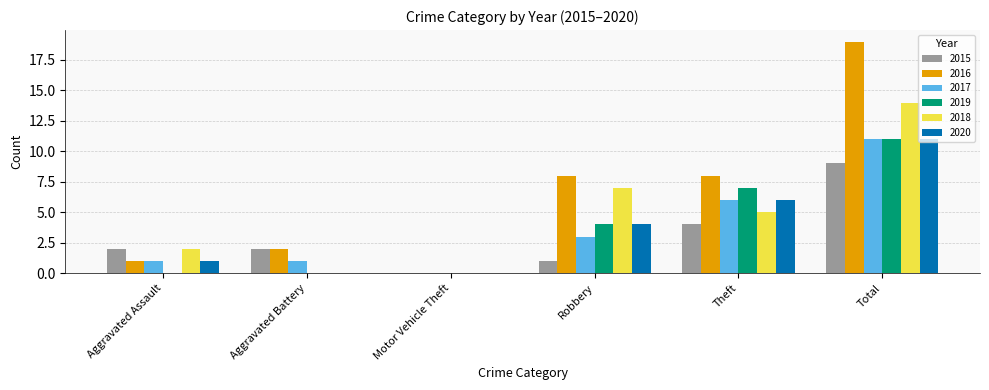

How many series are shown in this chart?

6